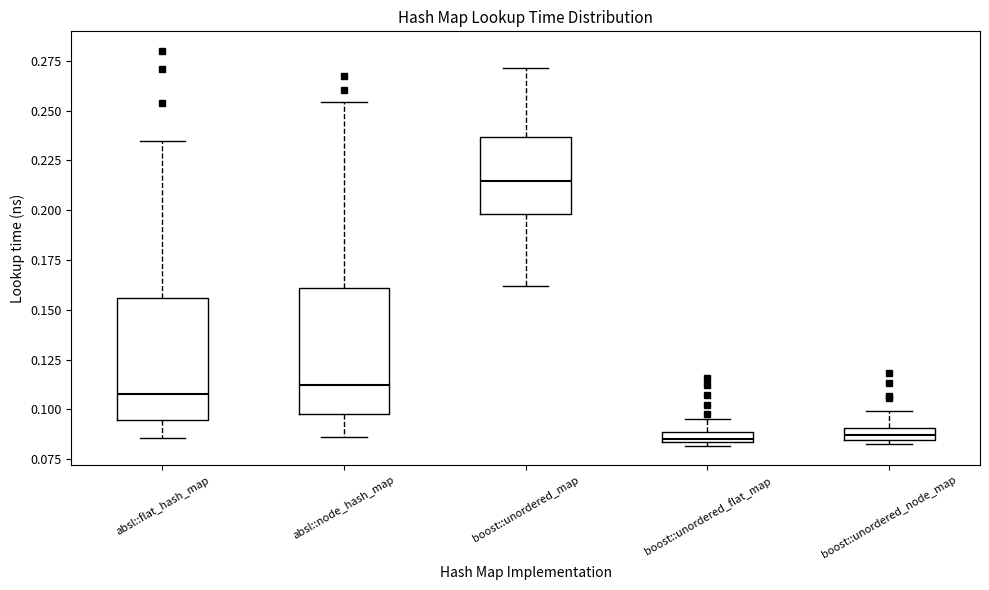

Where is the lower edge of the box for boost::unordered_map on the y-axis? The values are not printed on the chart, so give them approximately, as read against the axis.

0.200